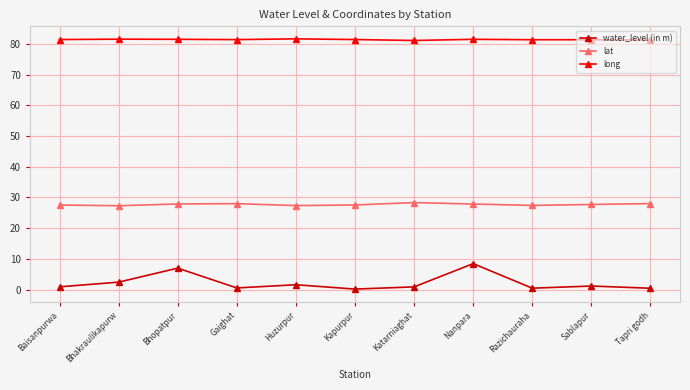

True or false: long and lat cross at least once.

False